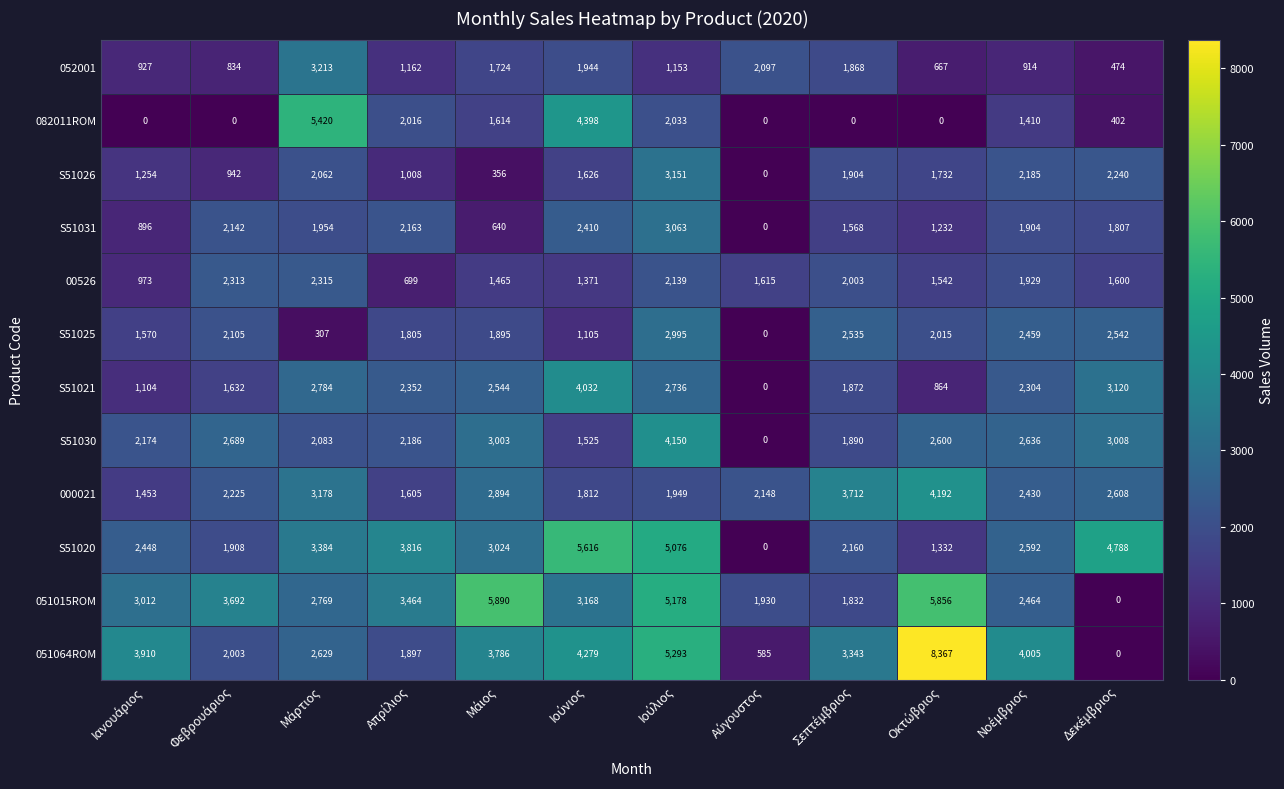

What is the difference between the maximum and second lowest values in the S51030 series?

2625